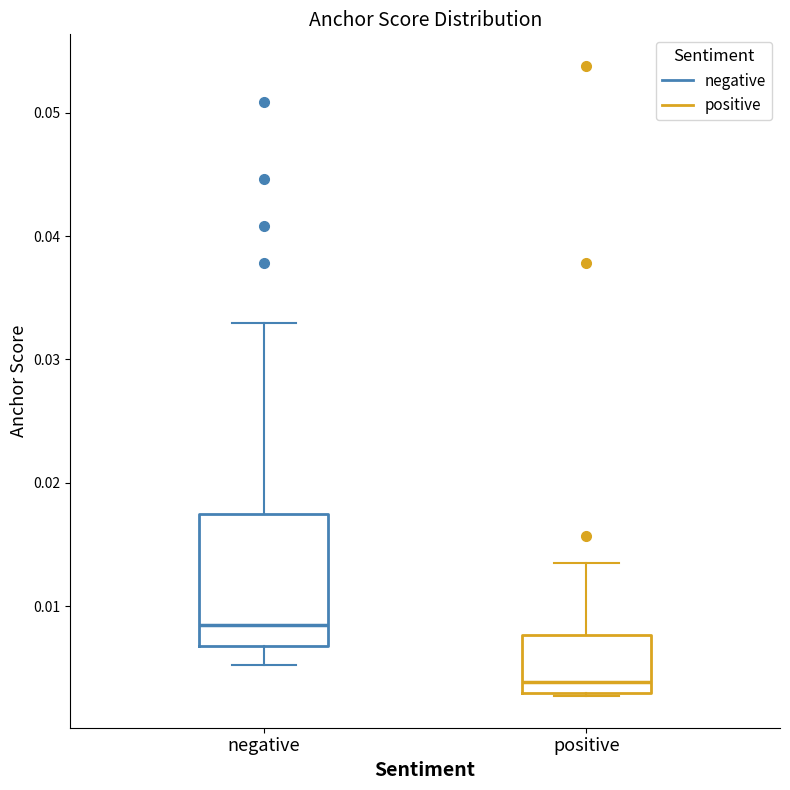

Reading left to right, transcribe this box plot: for each box, give where its median line is, the range the box spans, and where its two whiskers end, as read against the y-axis. The values are not printed on the chart, so give them approximately, as read against the axis.

negative: median 0.008, box 0.007 to 0.017, whiskers 0.005 to 0.033
positive: median 0.004, box 0.003 to 0.008, whiskers 0.003 to 0.014